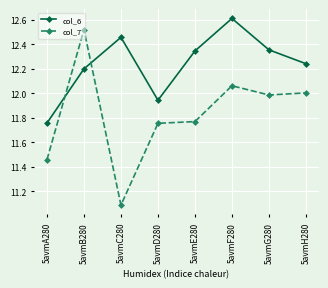

The col_6 series shows 12.6 at 5avmF280. True or false?

True